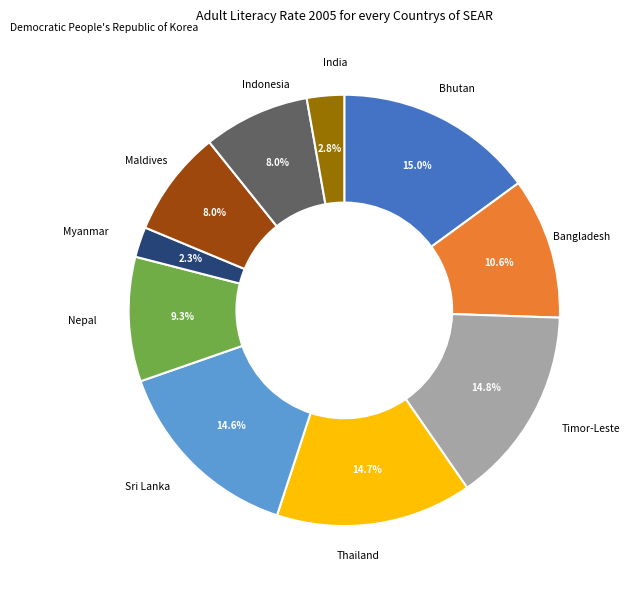

Approximately how many times larger is the value at Bhutan compared to Thailand?

1.0